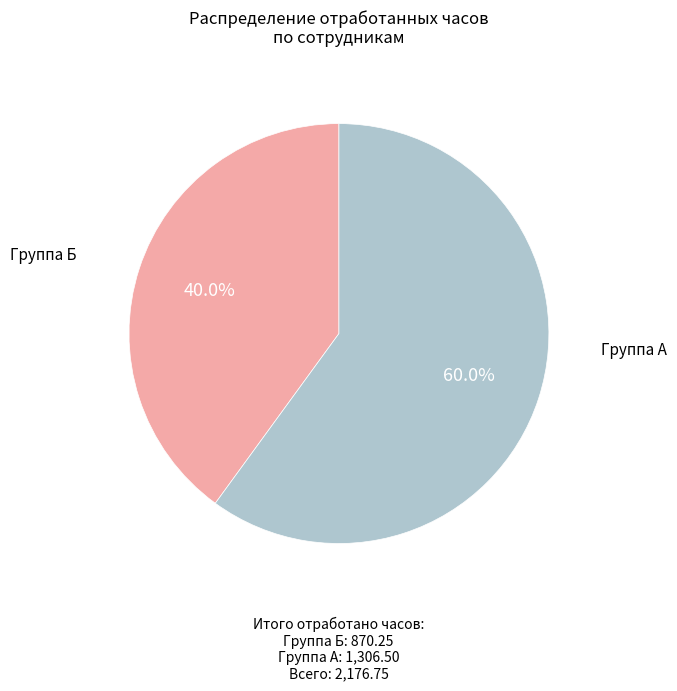

Is there a majority slice in this chart?

Yes